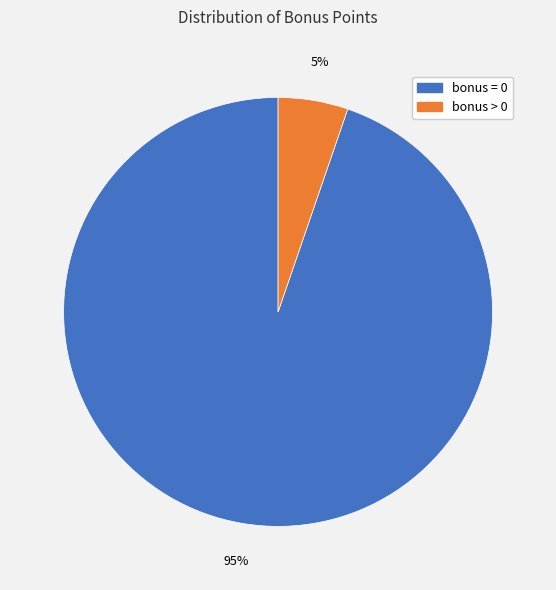

True or false: bonus = 0 accounts for 95% of the total.

True